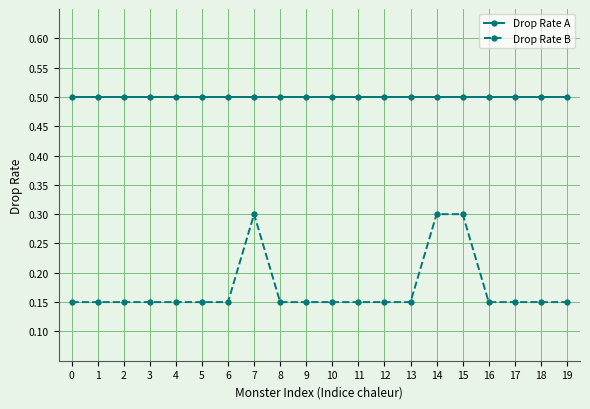

Which series has the largest range (max minus min)?

Drop Rate B